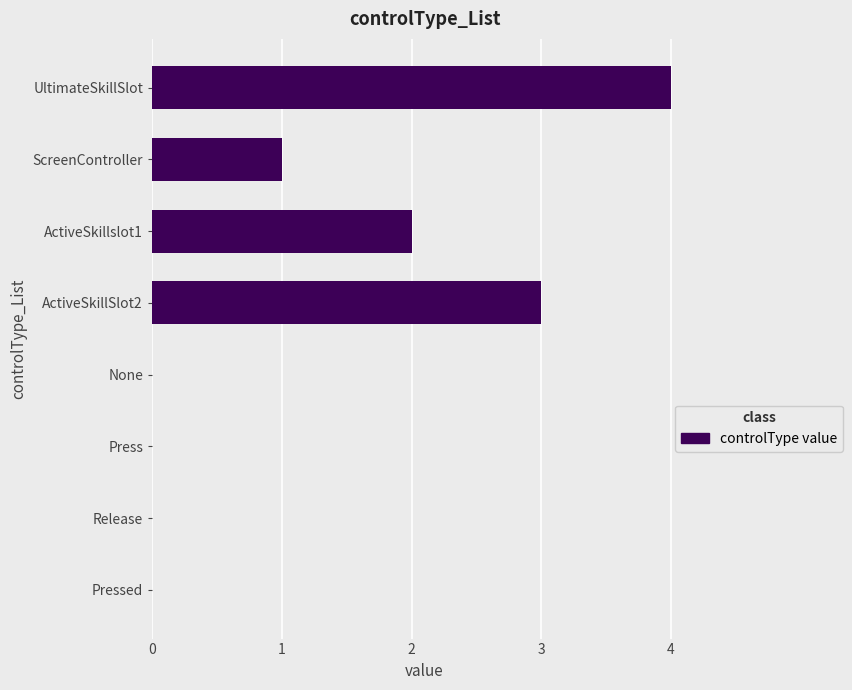

Count the number of data series in this chart.

1